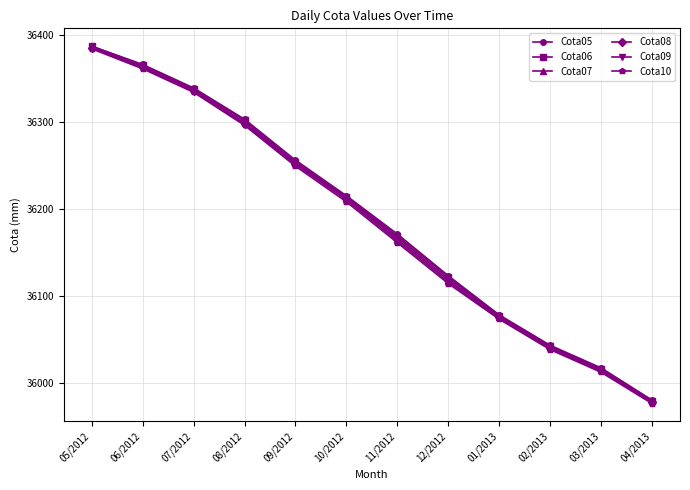

Where does the Cota10 series first go above 36208?

05/2012